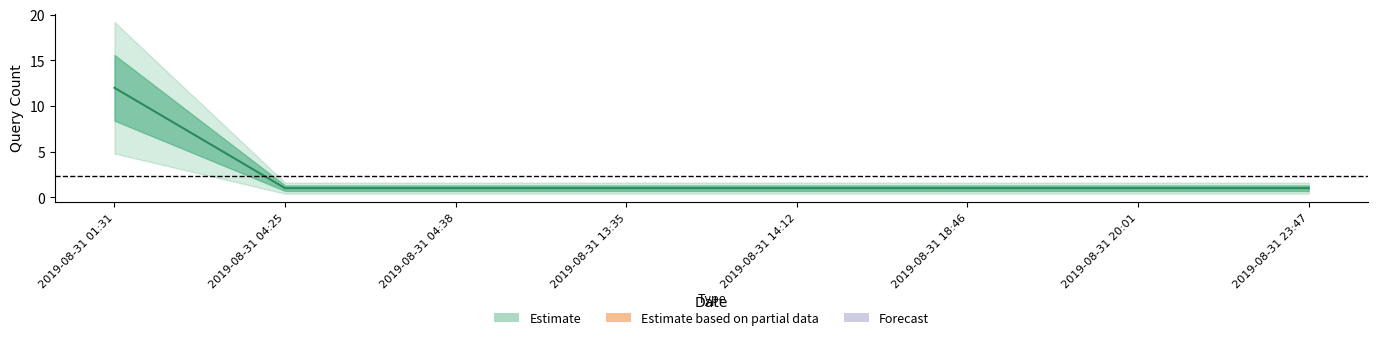

How many lines are shown in the chart?

1